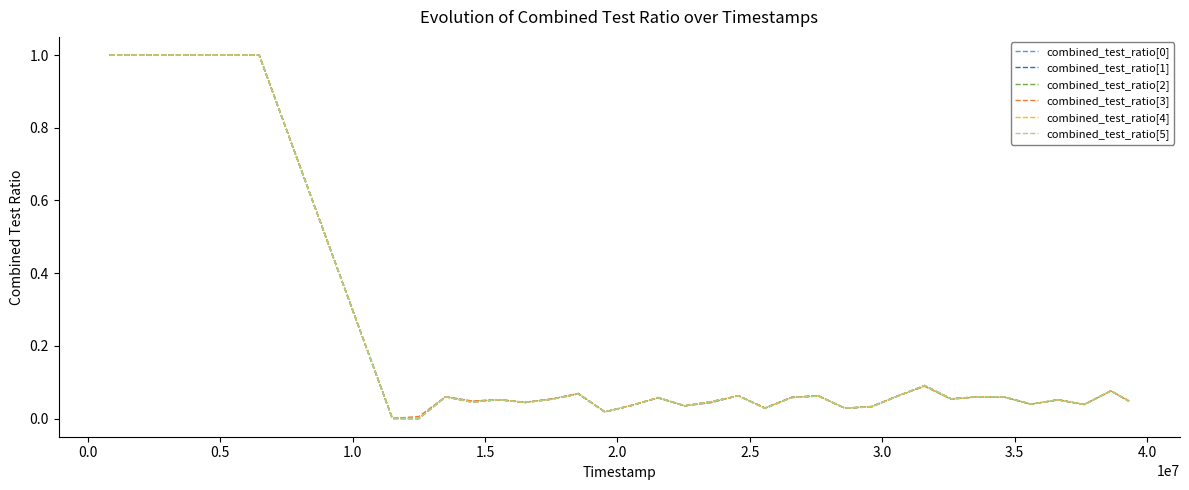

What is the highest value of the combined_test_ratio[4] series?

1.0